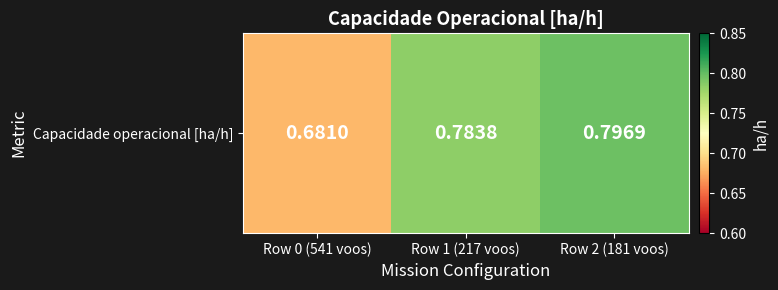

Count the number of data series in this chart.

1